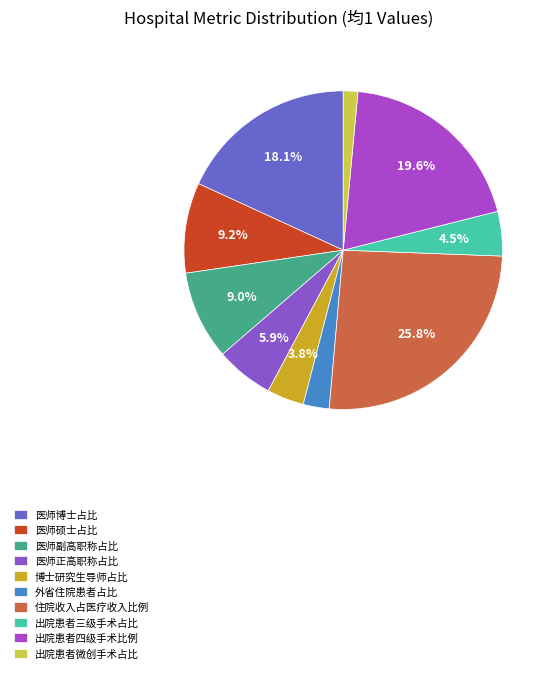

Which category has the biggest portion of the pie?

住院收入占医疗收入比例